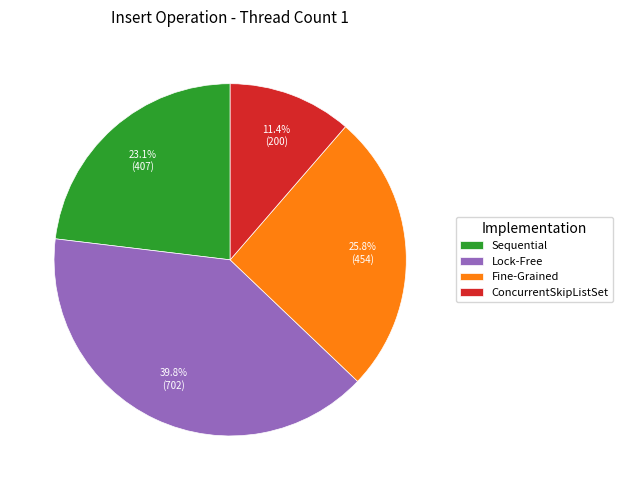

Is ConcurrentSkipListSet the majority of the pie?

No